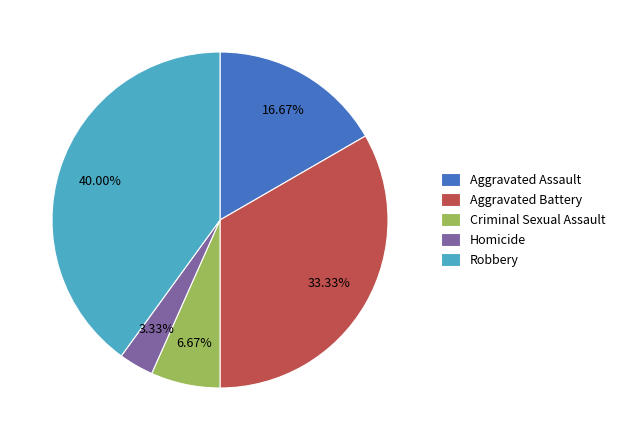

What percentage do Homicide and Criminal Sexual Assault together represent?

10.0%